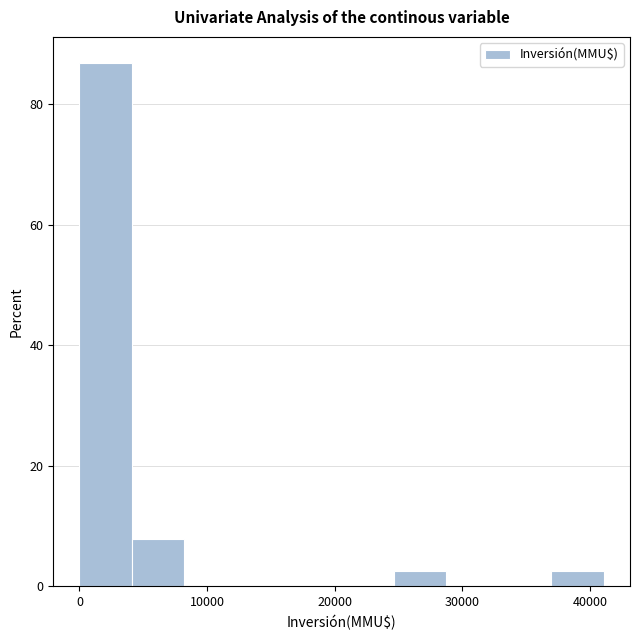

What is the height of the bar covering 25000 to 29000 on the x-axis? Neither the bar edges nor the heights are printed on the chart, so give them approximately, as read against the axes.

2